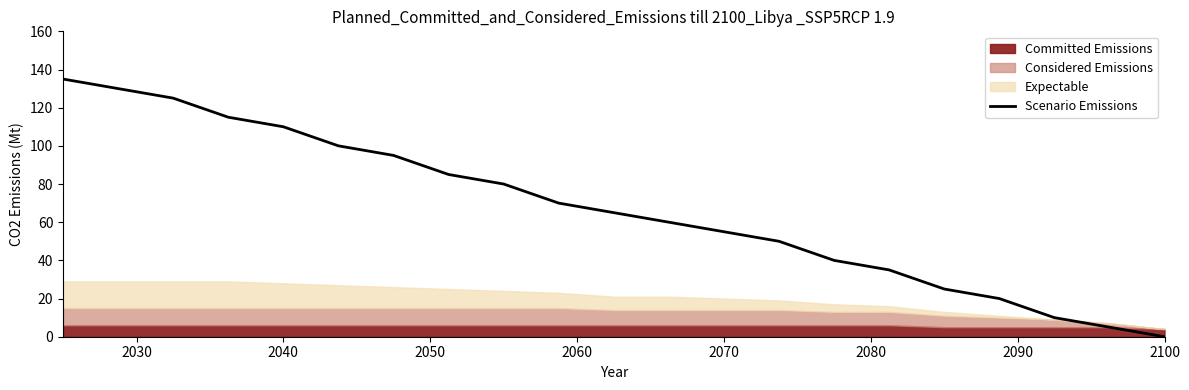

What is the difference between the maximum and minimum values?

135